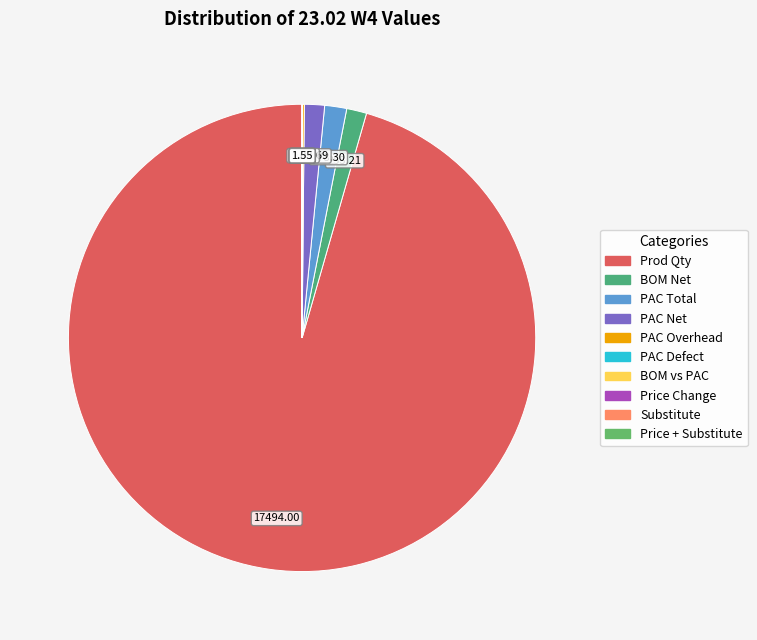

Is the sum of PAC Overhead and Substitute greater than half?

No